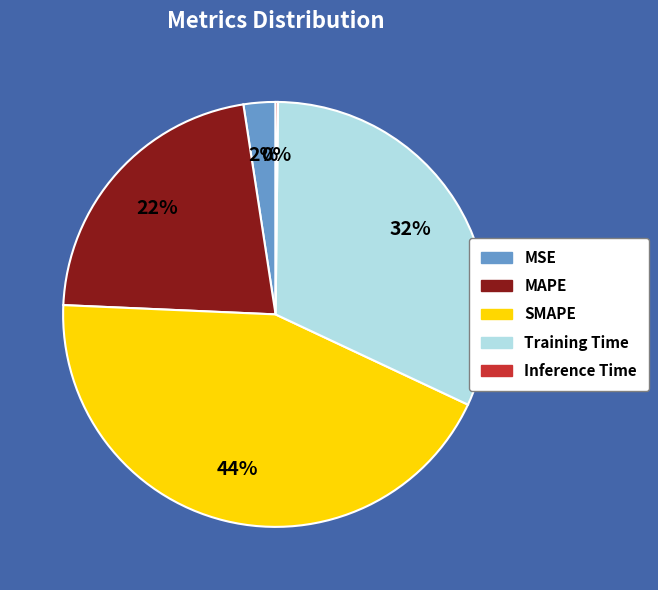

Does any single category account for the majority?

No